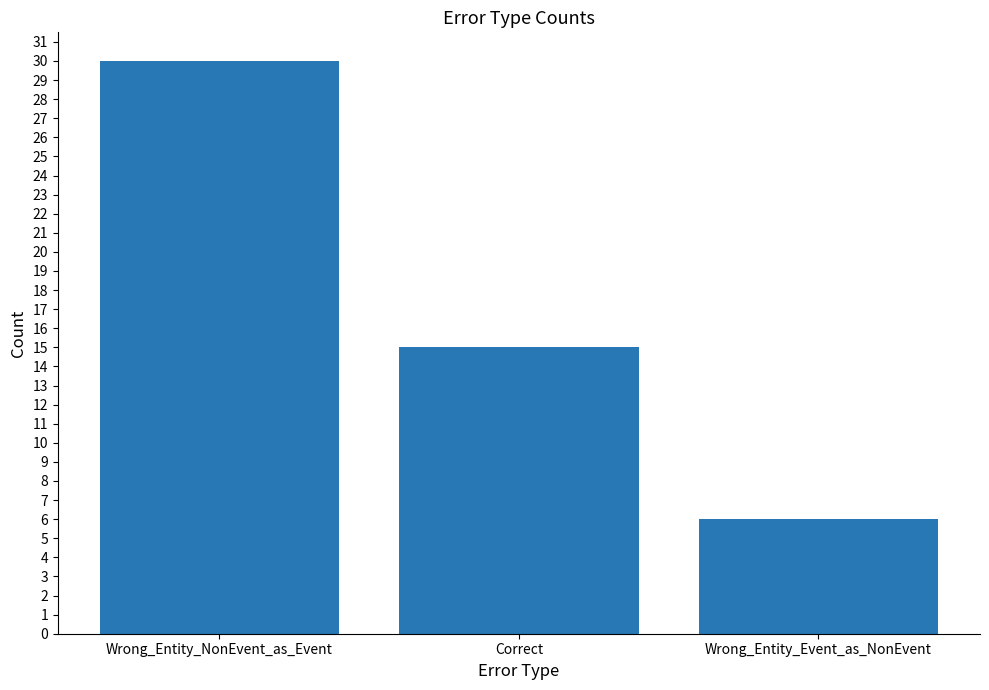

Count the values in the range 6 to 30.

3